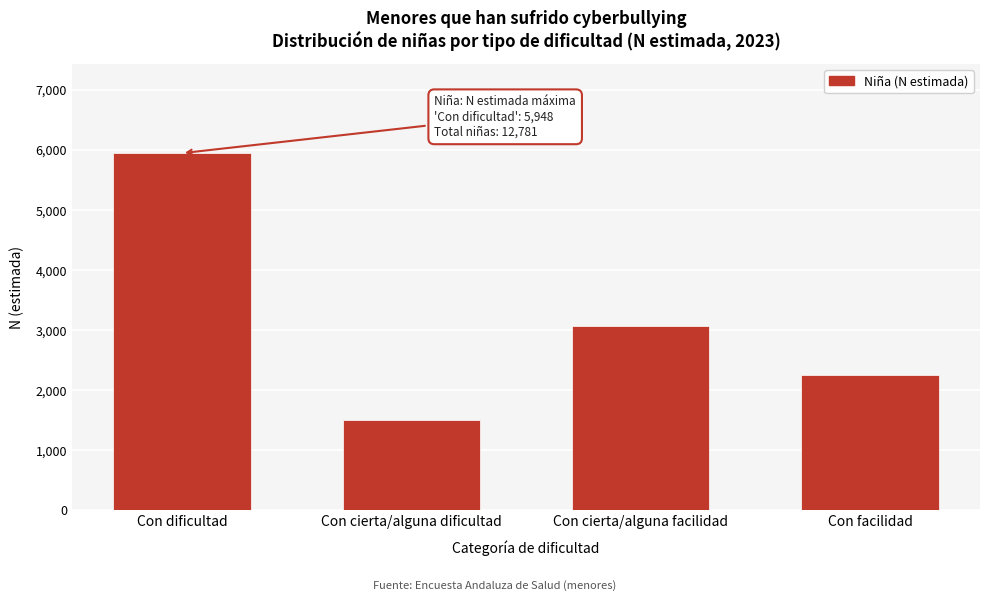

Reading left to right, extract all data points from this chart.

5948	1509	3064	2260